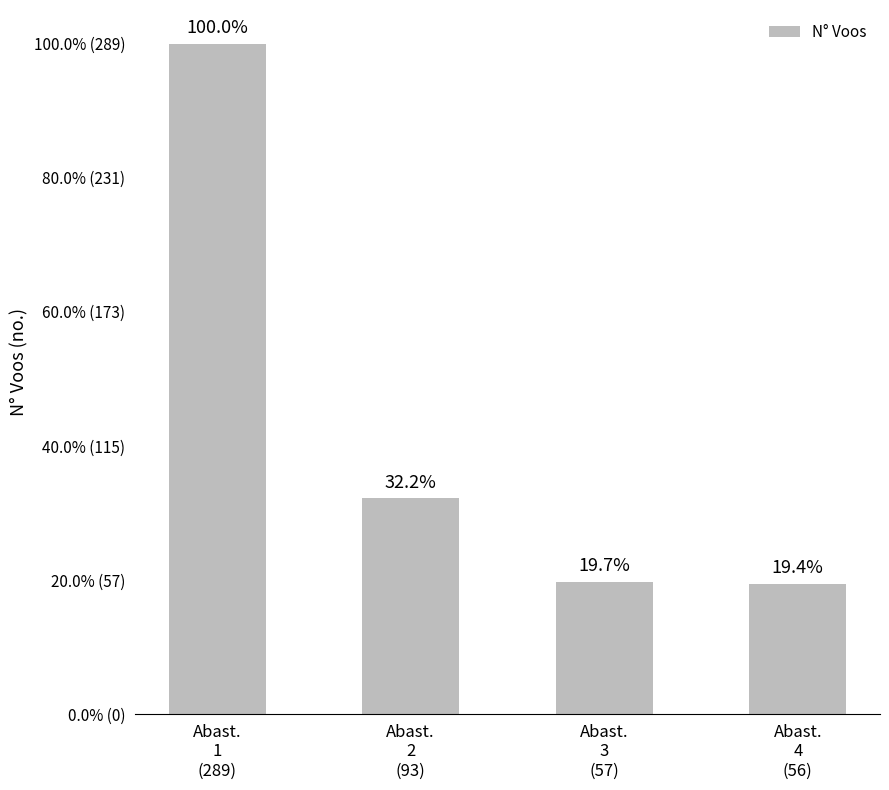

Does the chart contain stacked bars?

No